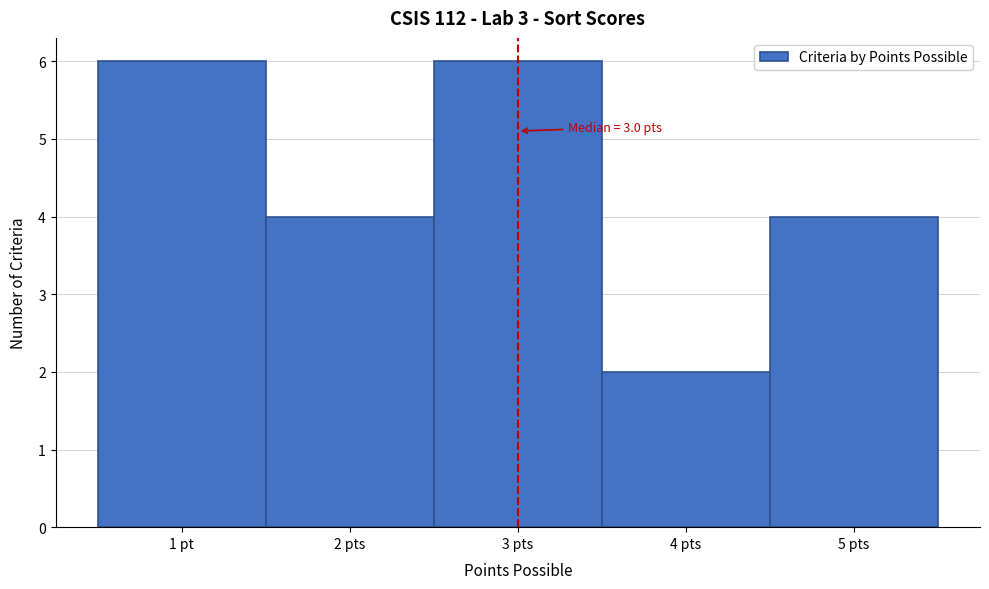

Reading right to left, transcribe all the data shown in this chart.

5 pts=4	4 pts=2	3 pts=6	2 pts=4	1 pt=6